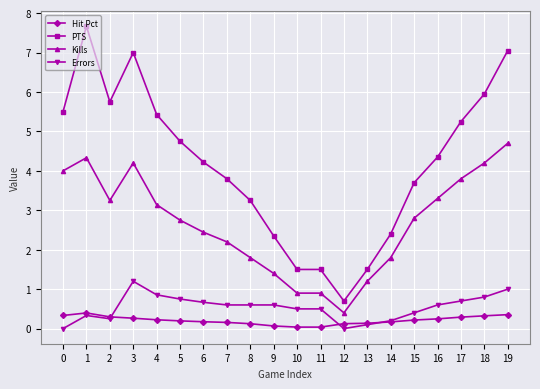

Which category has the highest value across all series?

1